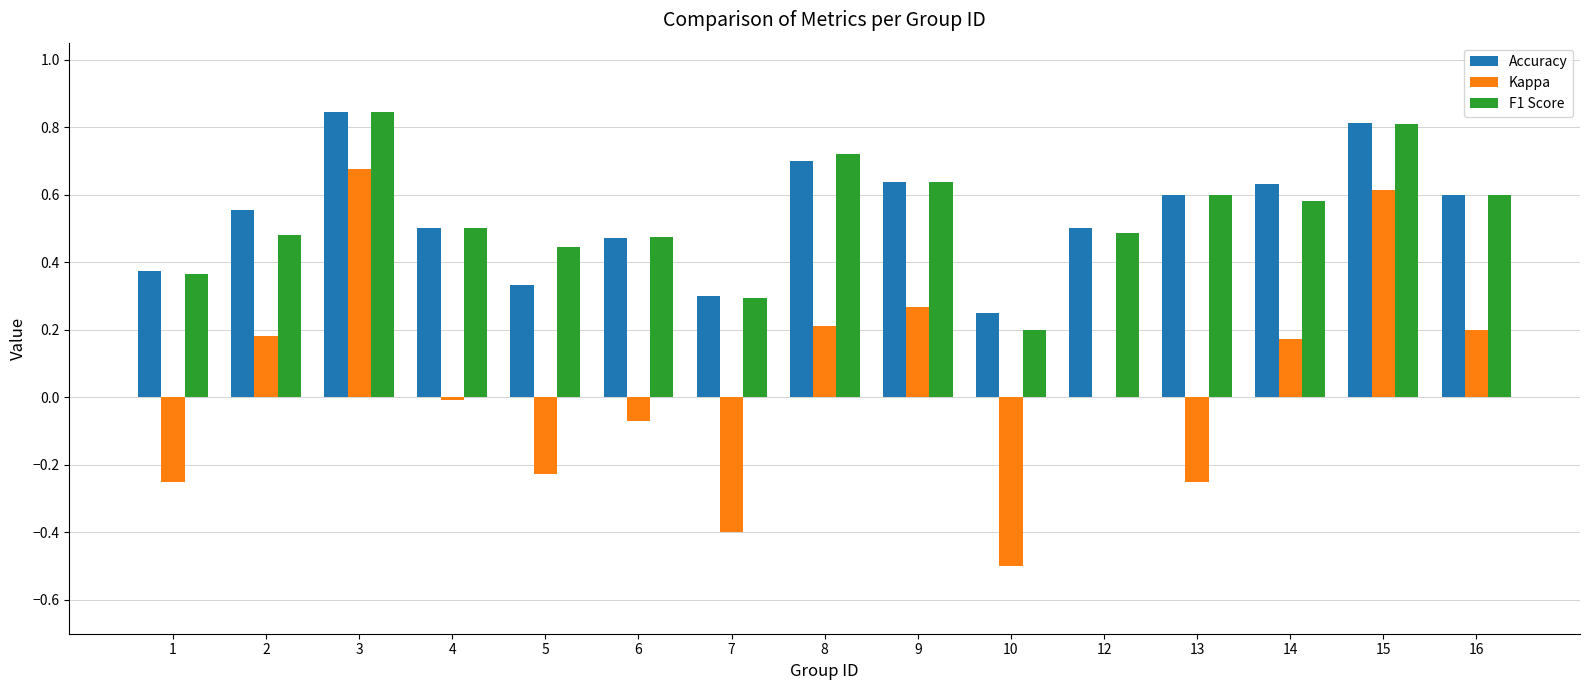

Which series changed the most between 3 and 16?

Kappa